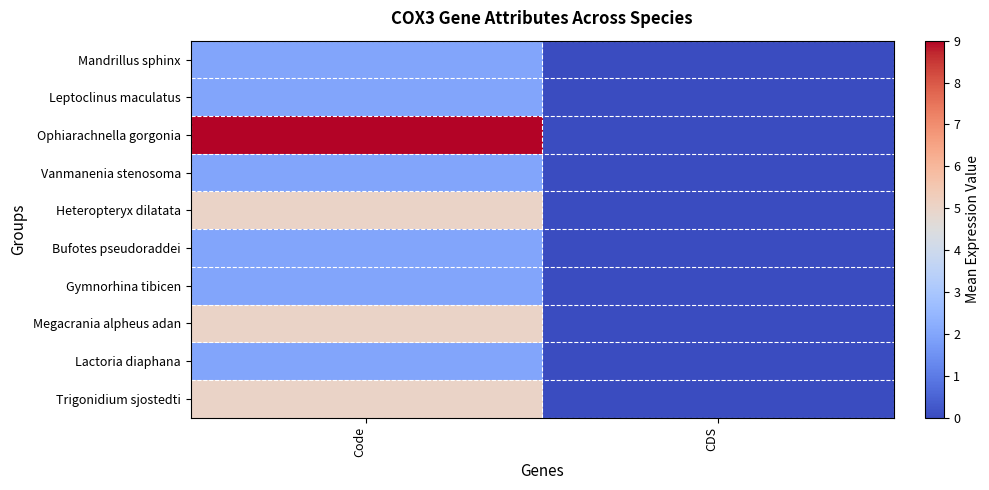

At which category is the sum across all series the highest?

Code